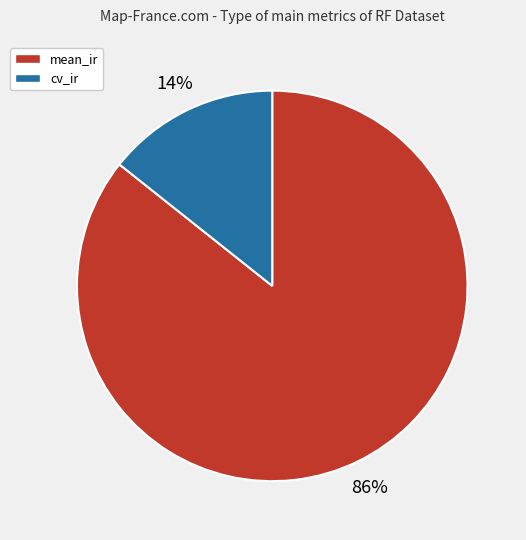

What is the majority slice?

mean_ir